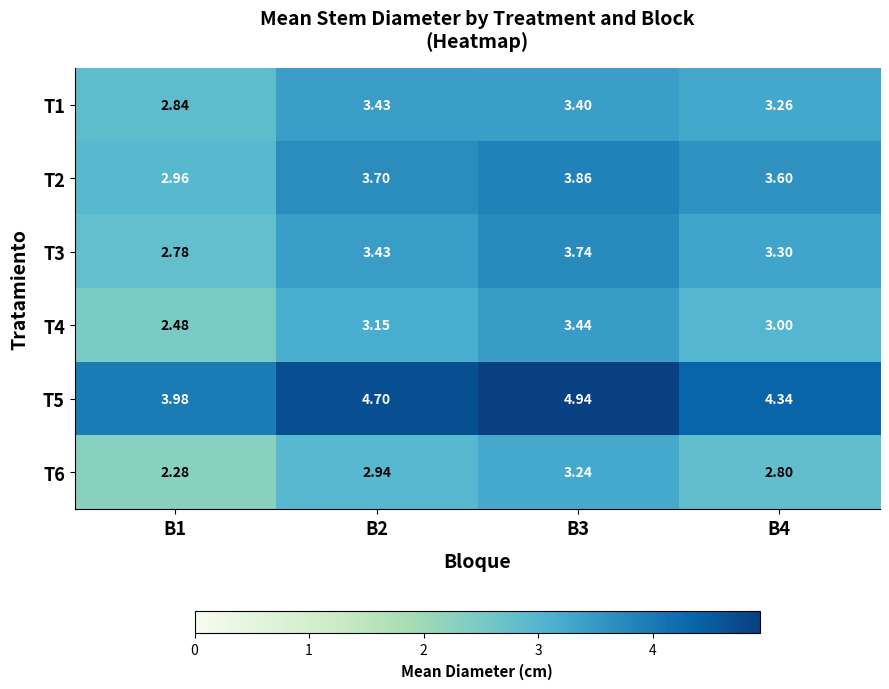

Is the value of T6 at B4 greater than the value of T5 at B4?

No